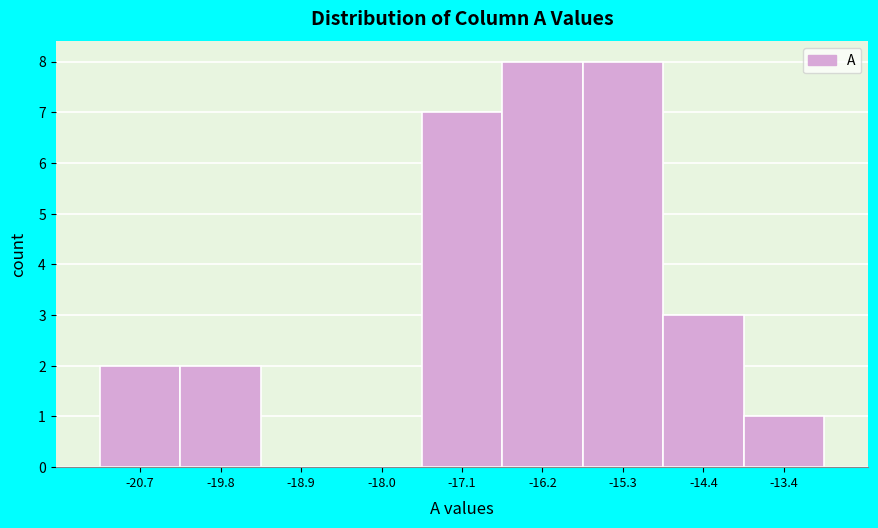

Reading left to right, transcribe all the data shown in this chart.

-20.7=2	-19.8=2	-18.9=0	-18.0=0	-17.1=7	-16.2=8	-15.3=8	-14.4=3	-13.4=1